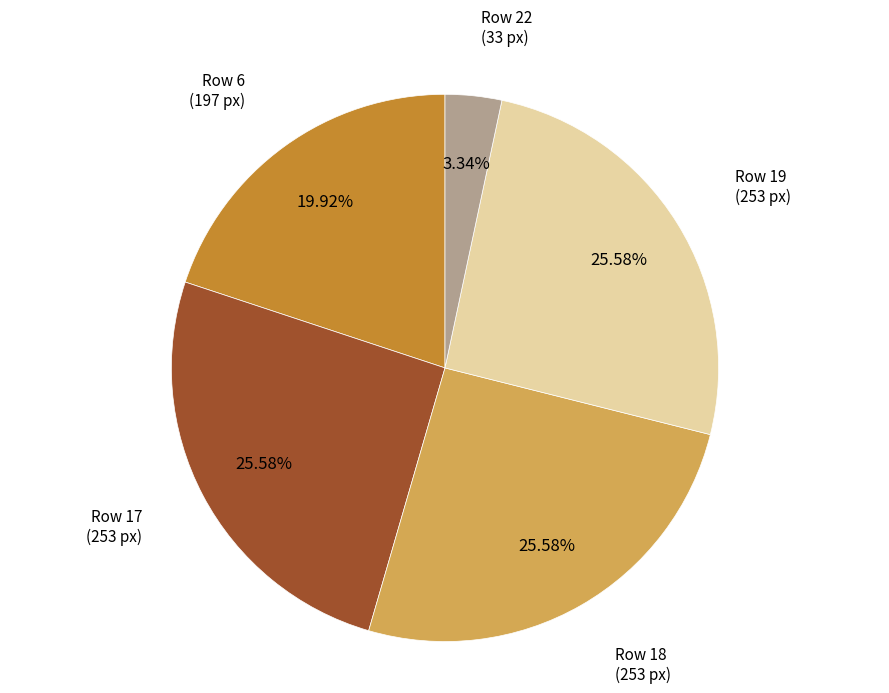

Is there any slice that represents more than half of the pie?

No